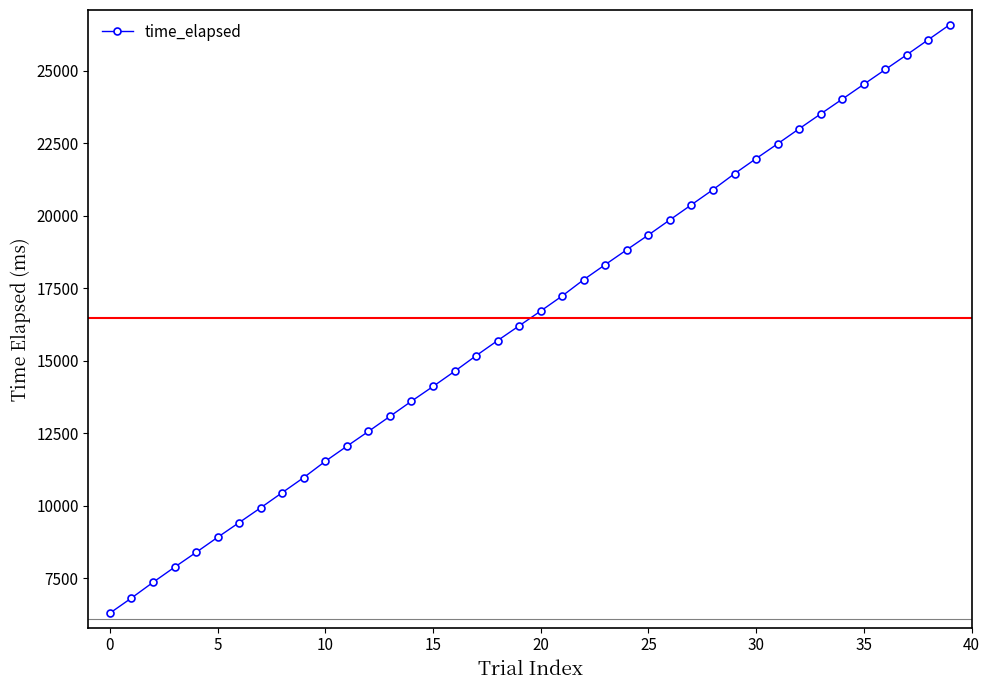

What is the difference between the second highest and second lowest values?

19242